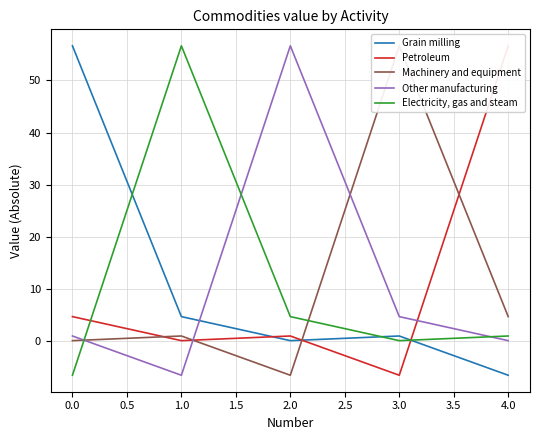

The Electricity, gas and steam series shows 4.7 at 2.0. True or false?

True